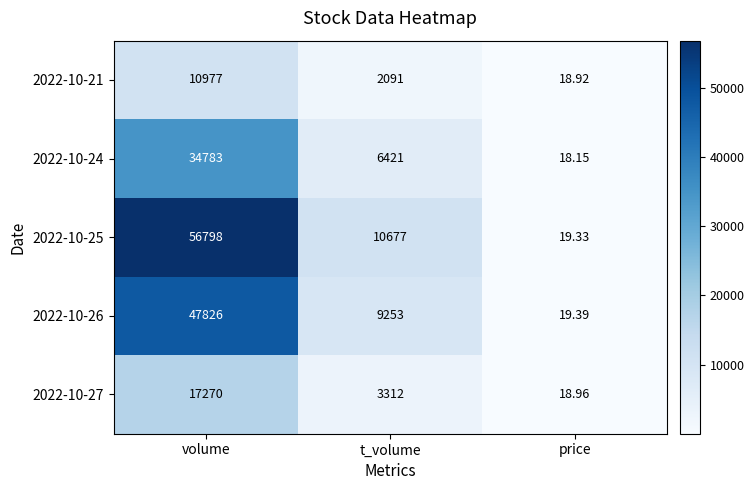

List the series in order of their peak value, lowest first.

2022-10-21, 2022-10-27, 2022-10-24, 2022-10-26, 2022-10-25